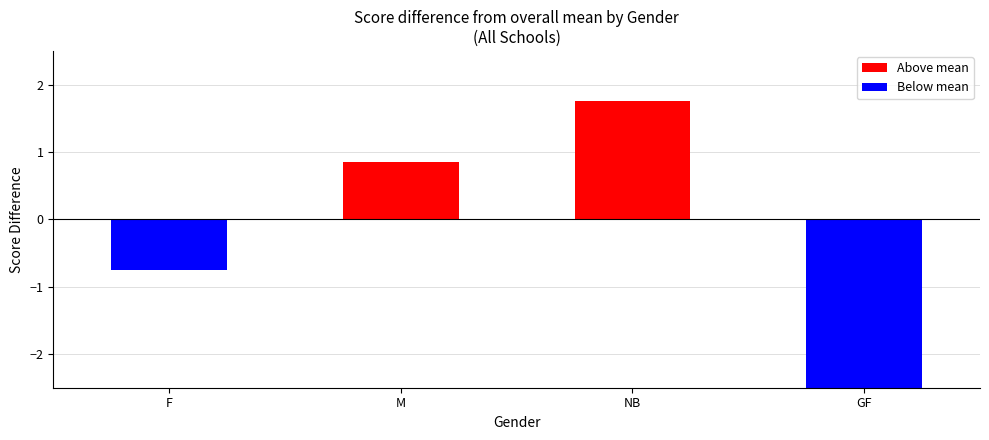

Rank the categories by value from highest to lowest.

NB, M, F, GF